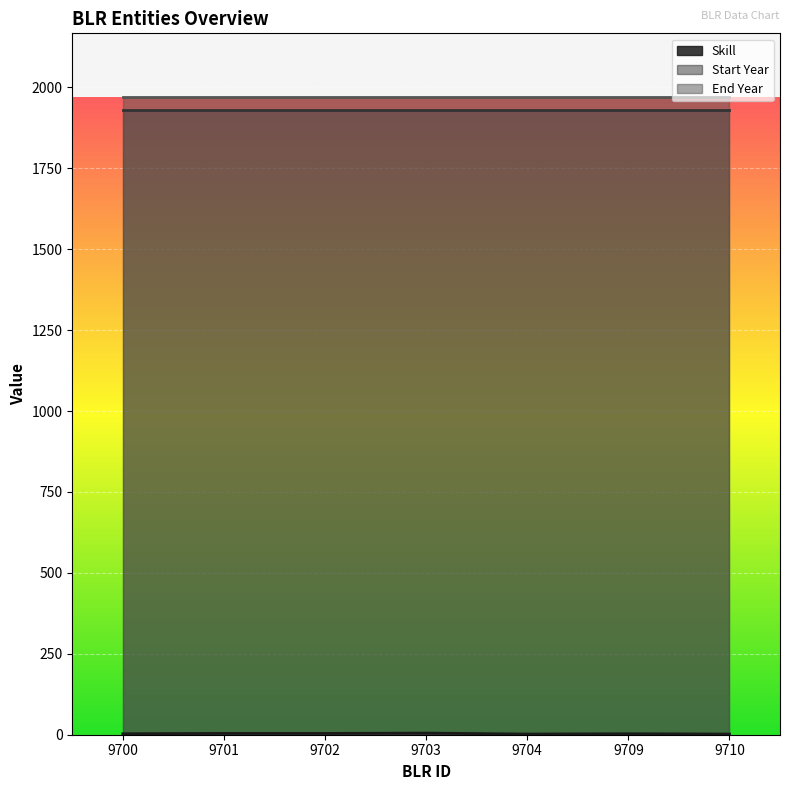

What is the difference between the second highest and minimum values in the Skill series?

2